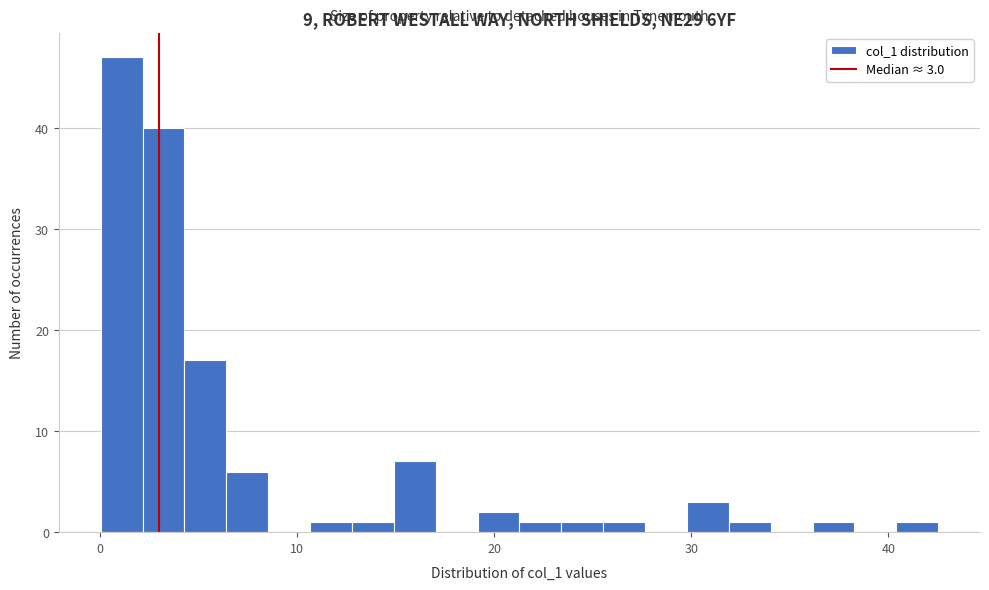

Around what value on the x-axis is the tallest bar? Give the approximate position of its centre, as read against the axis.

1